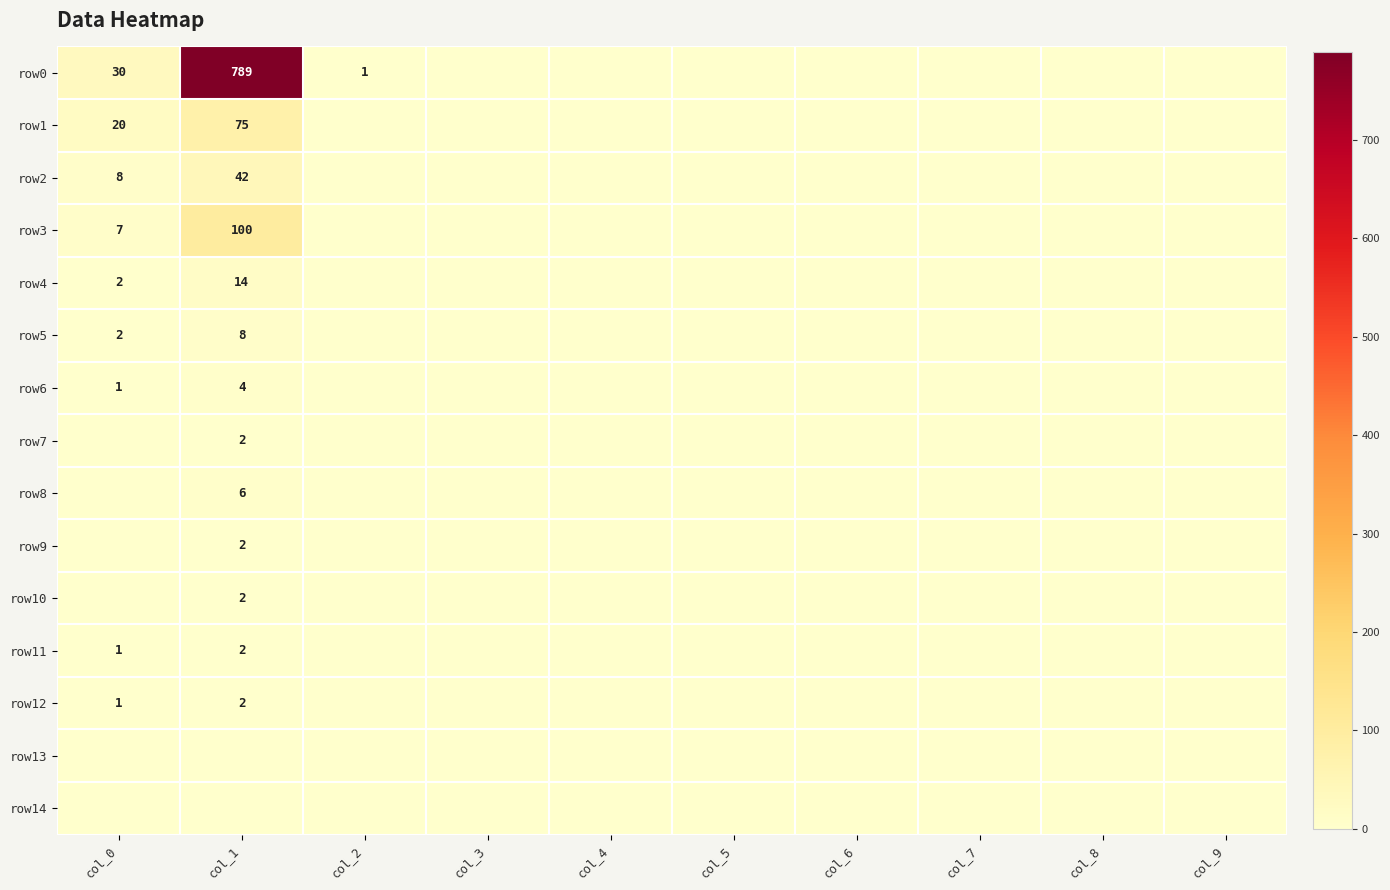

Which category has the highest value in the row6 series?

col_1